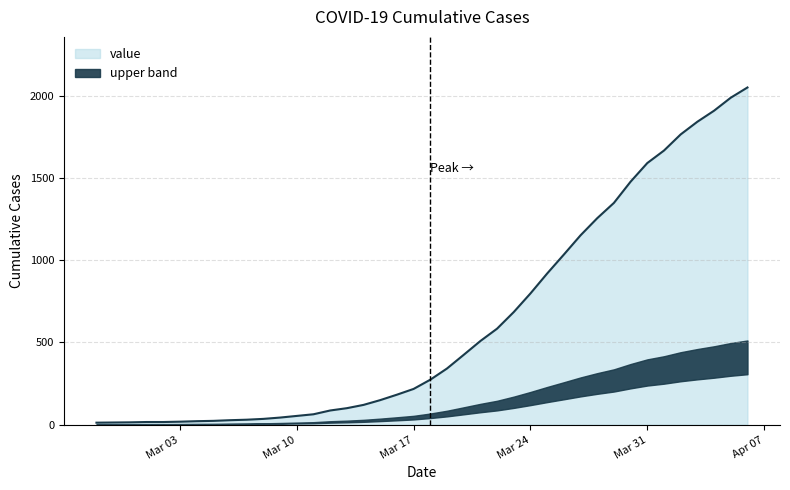

What is the greatest value displayed?

2049